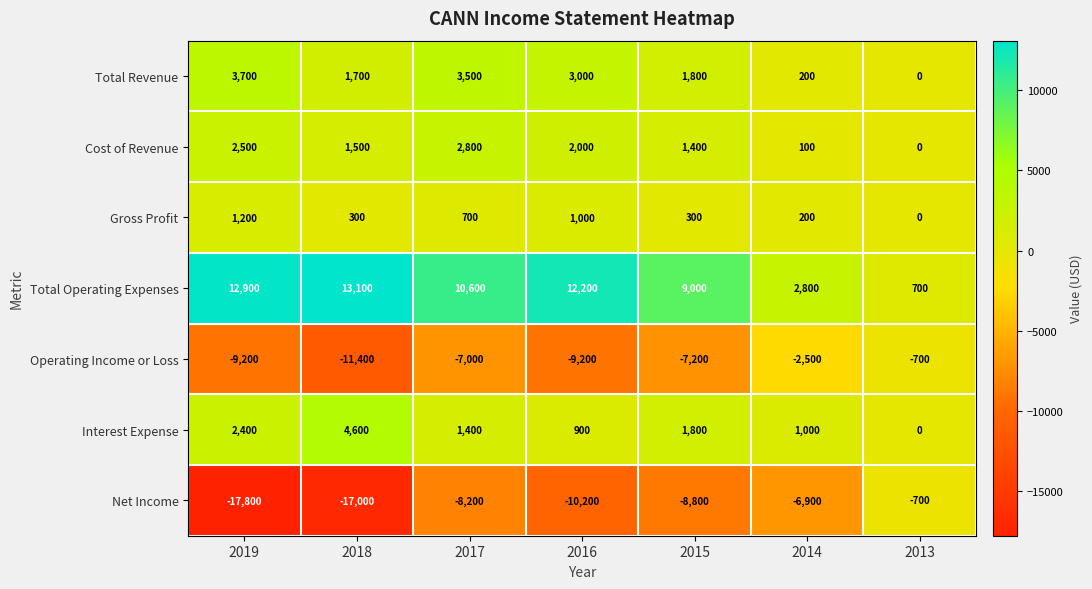

Between 2019 and 2014, which series saw the biggest shift?

Net Income